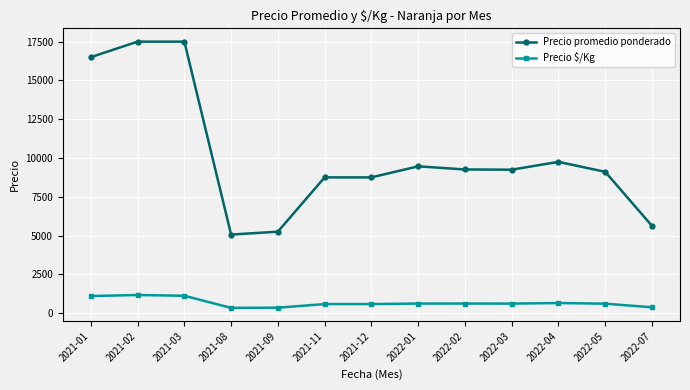

What position from the left is 2022-04?

11